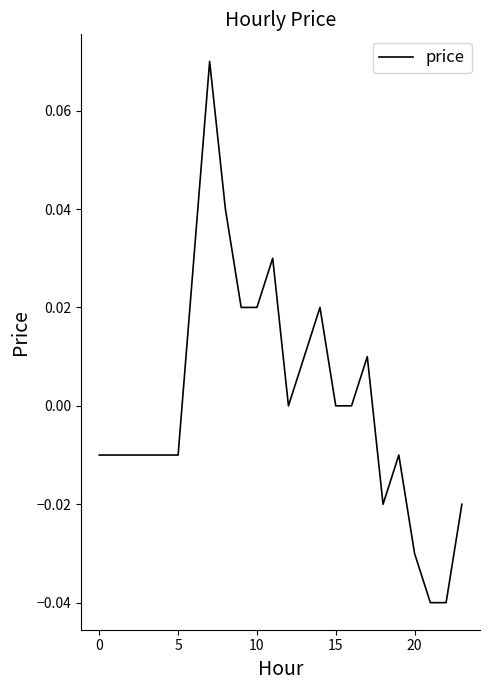

Is this an area chart (filled region under the line)?

No